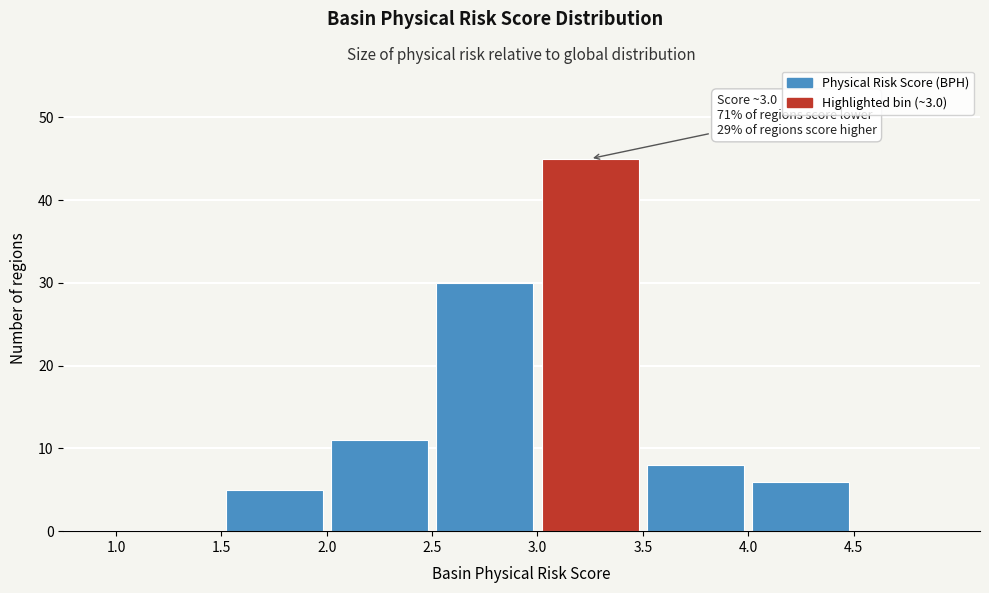

Over which range of the x-axis is the bar tallest?

3.0 to 3.5